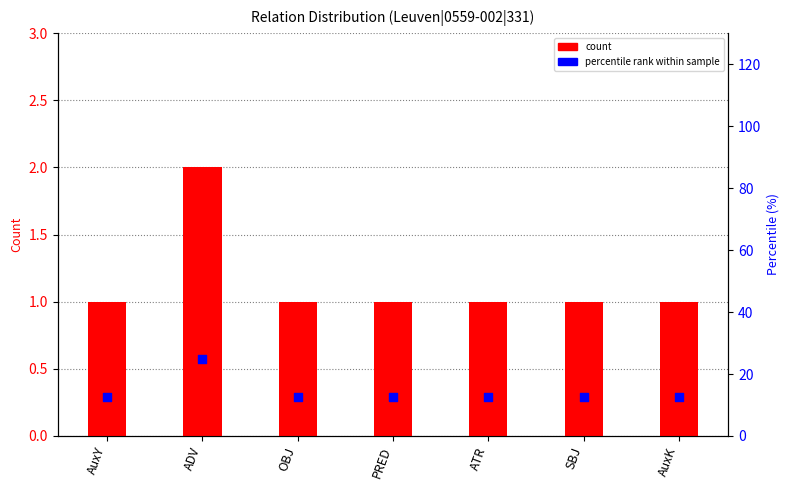

At how many categories does at least one series exceed 24?

1